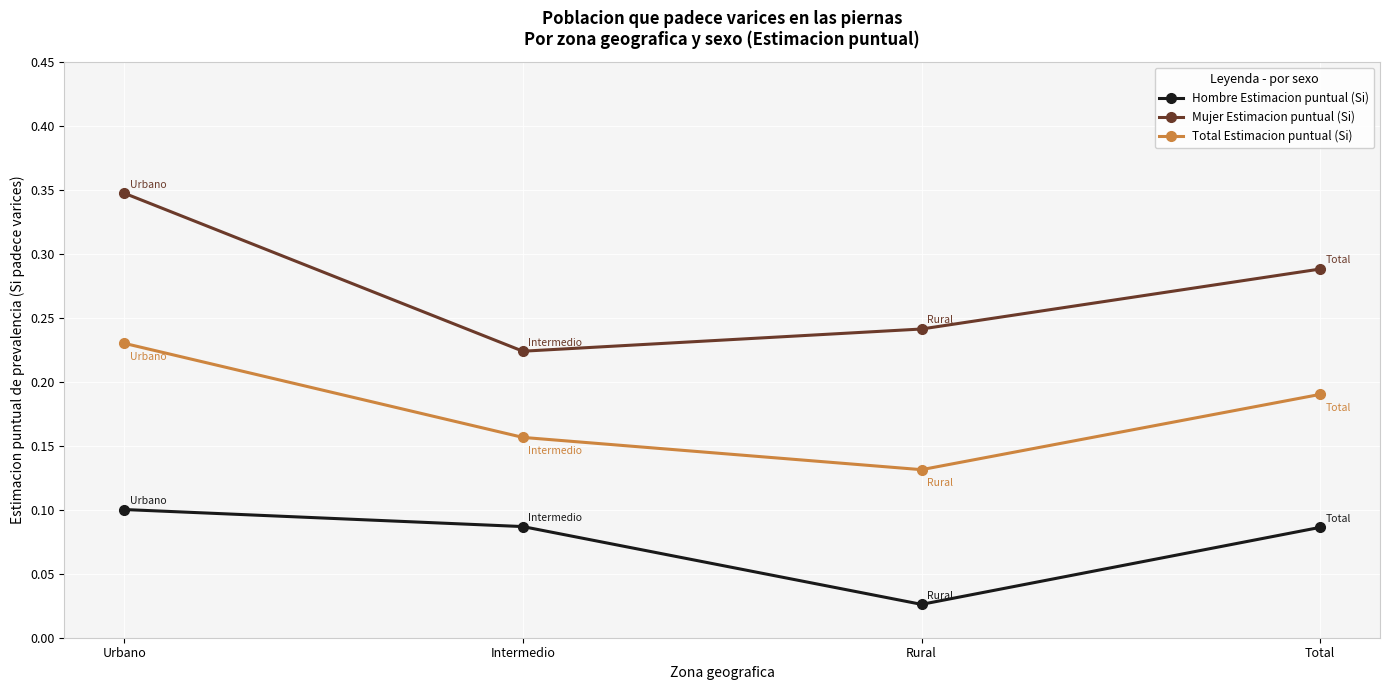

What is the sum of all Total Estimacion puntual (Si) values?

0.7